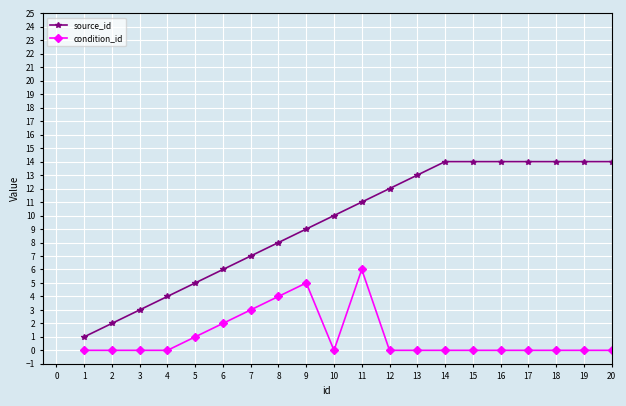

Which series has the largest total across all categories?

source_id